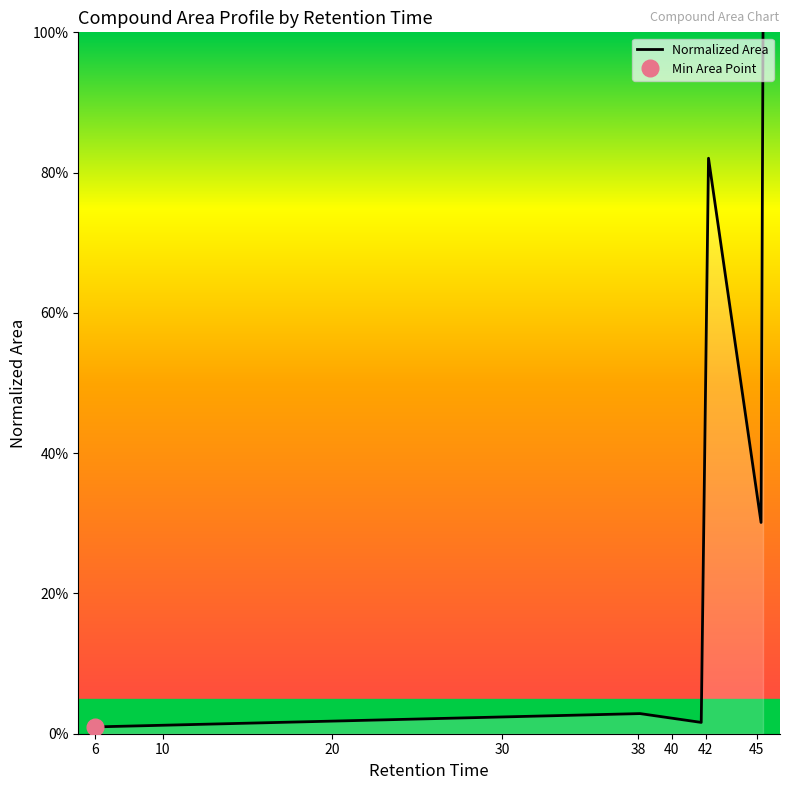

At which label is the value closest to 0?

6